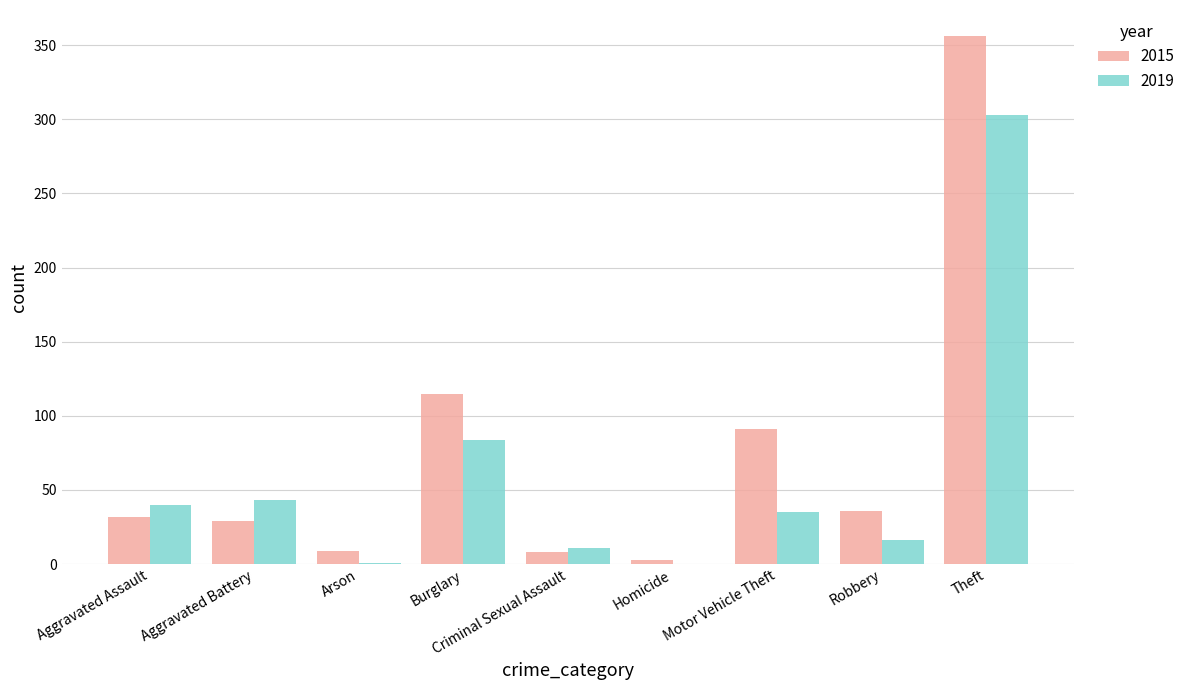

What is the maximum value for 2019?

303